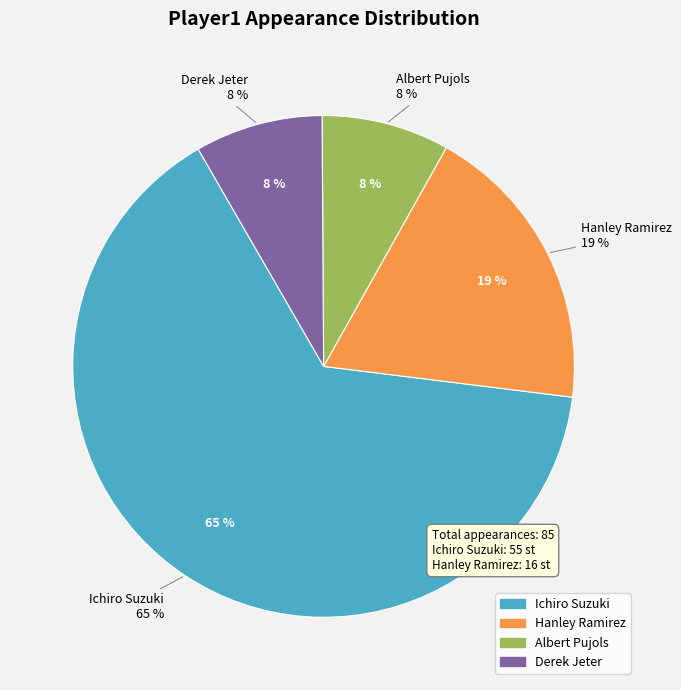

Approximately how many times larger is the value at Ichiro Suzuki compared to Albert Pujols?

7.9